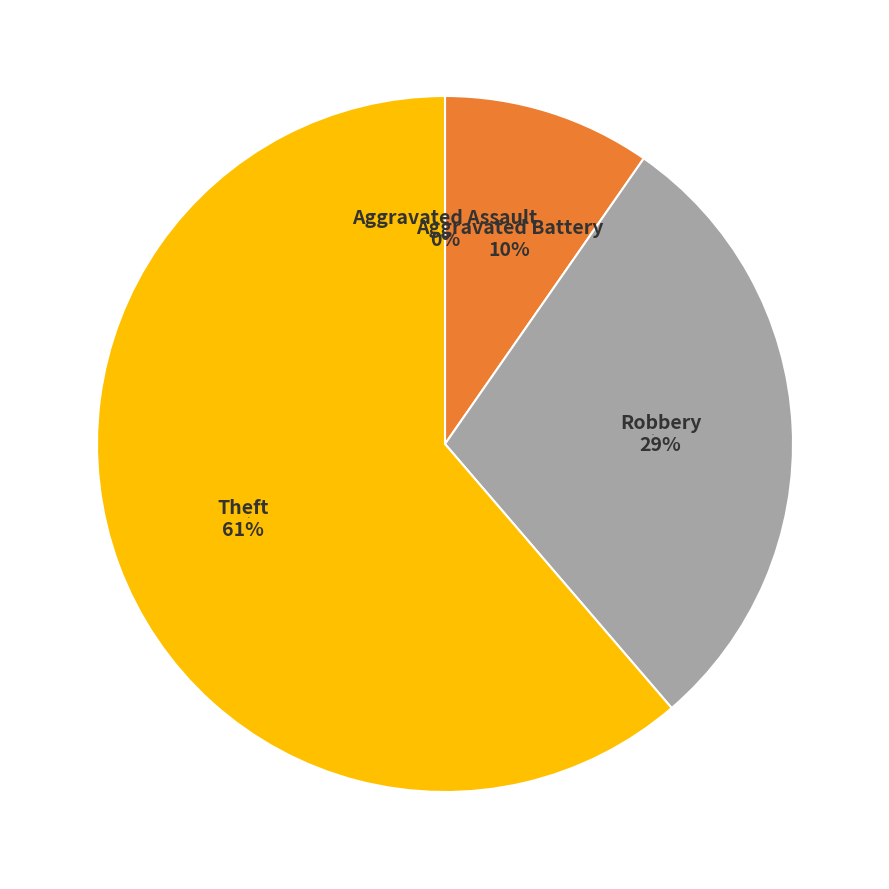

Rank the categories by value from highest to lowest.

Theft, Robbery, Aggravated Battery, Aggravated Assault